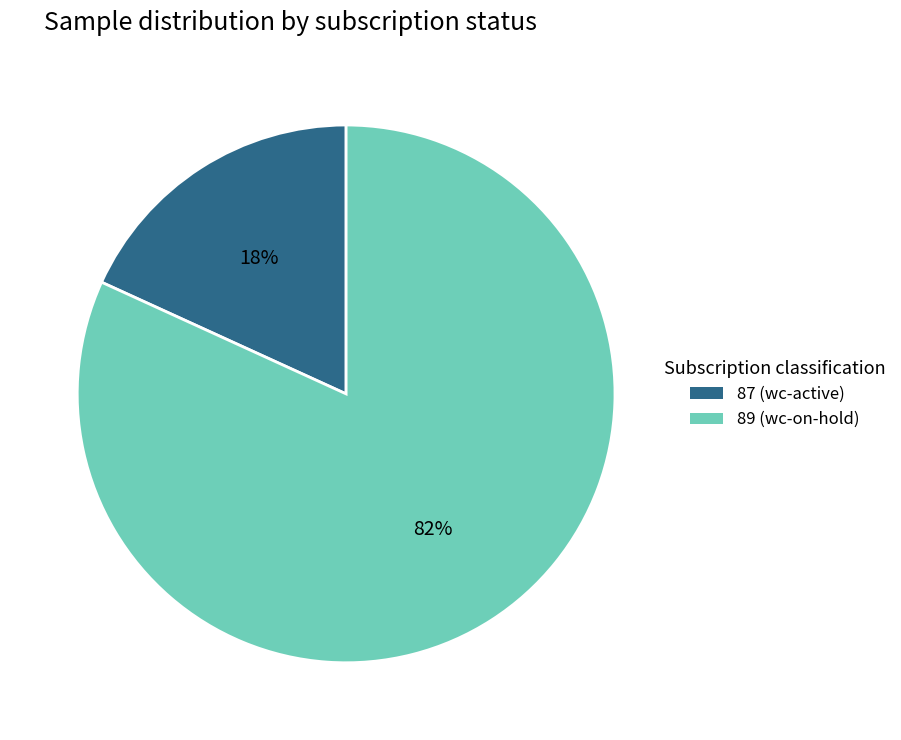

Do 89 (wc-on-hold) and 87 (wc-active) together represent more than half of the pie?

Yes